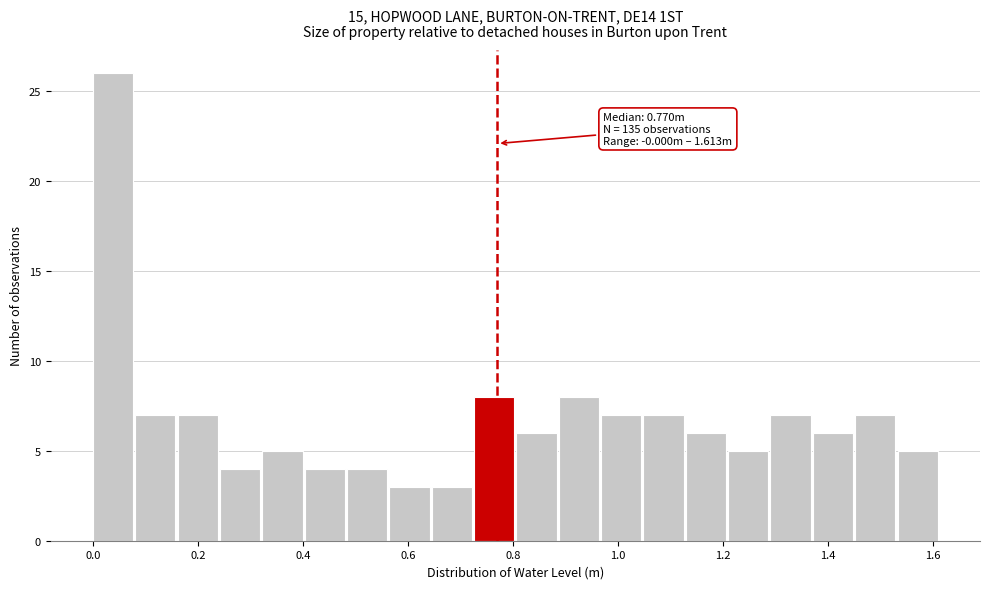

Over which range of the x-axis is the bar tallest?

0.00 to 0.08